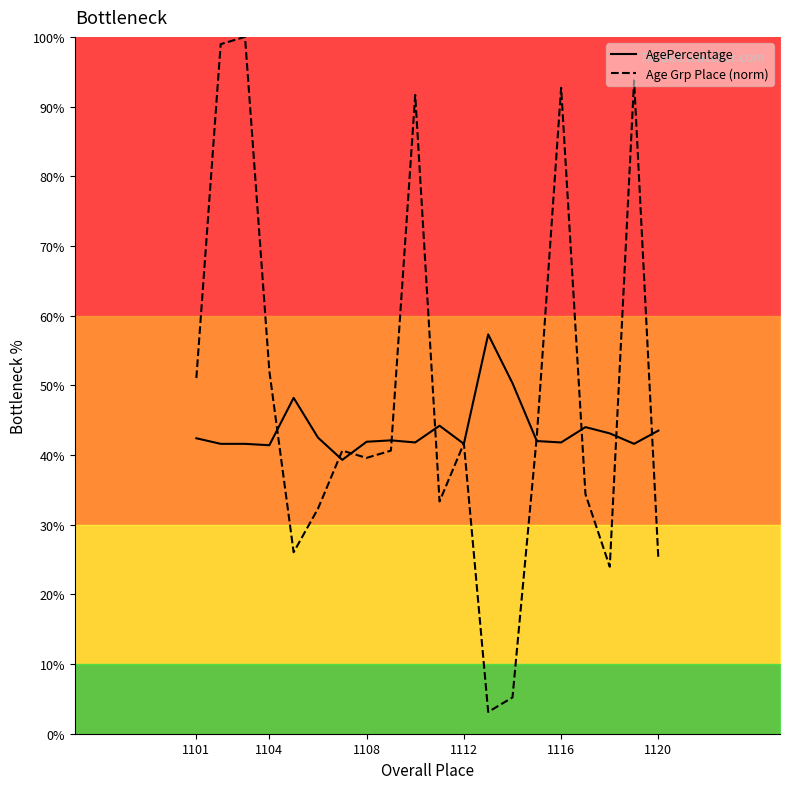

Reading left to right, list all the values displayed in this chart.

AgePercentage: 42.4	41.6	41.6	41.4	48.2	42.5	39.3	41.9	42.1	41.8	44.2	41.6	57.3	50.3	42.0	41.8	44.0	43.1	41.6	43.5
Age Grp Place (norm): 51.0	99.0	100.0	52.1	26.0	32.3	40.6	39.6	40.6	91.7	33.3	41.7	3.1	5.2	42.7	92.7	34.4	24.0	93.8	25.0